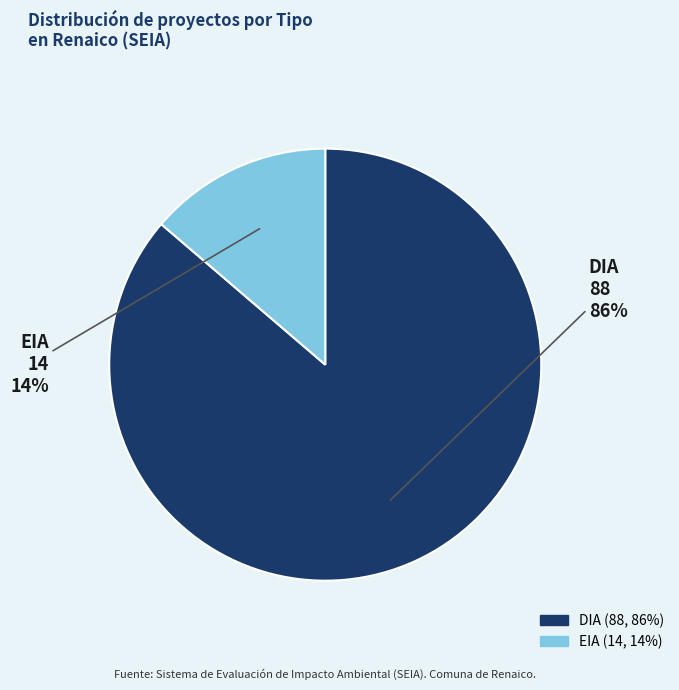

What is the ratio of the value at EIA to the value at DIA?

0.2